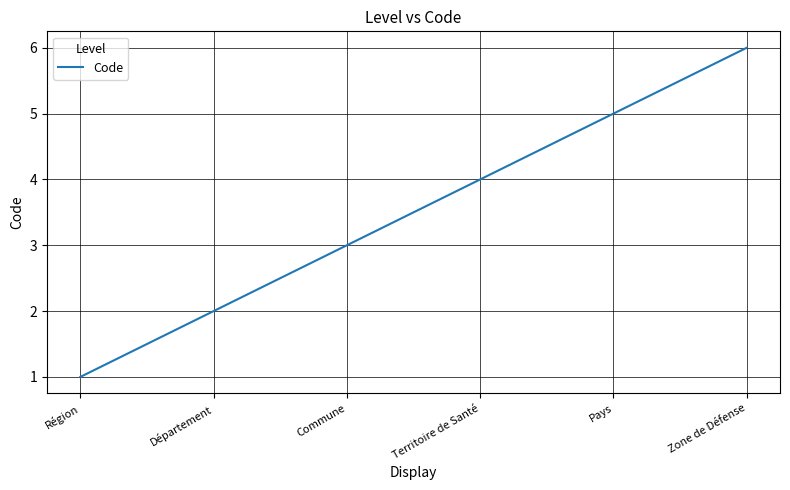

What position from the left is Territoire de Santé?

4